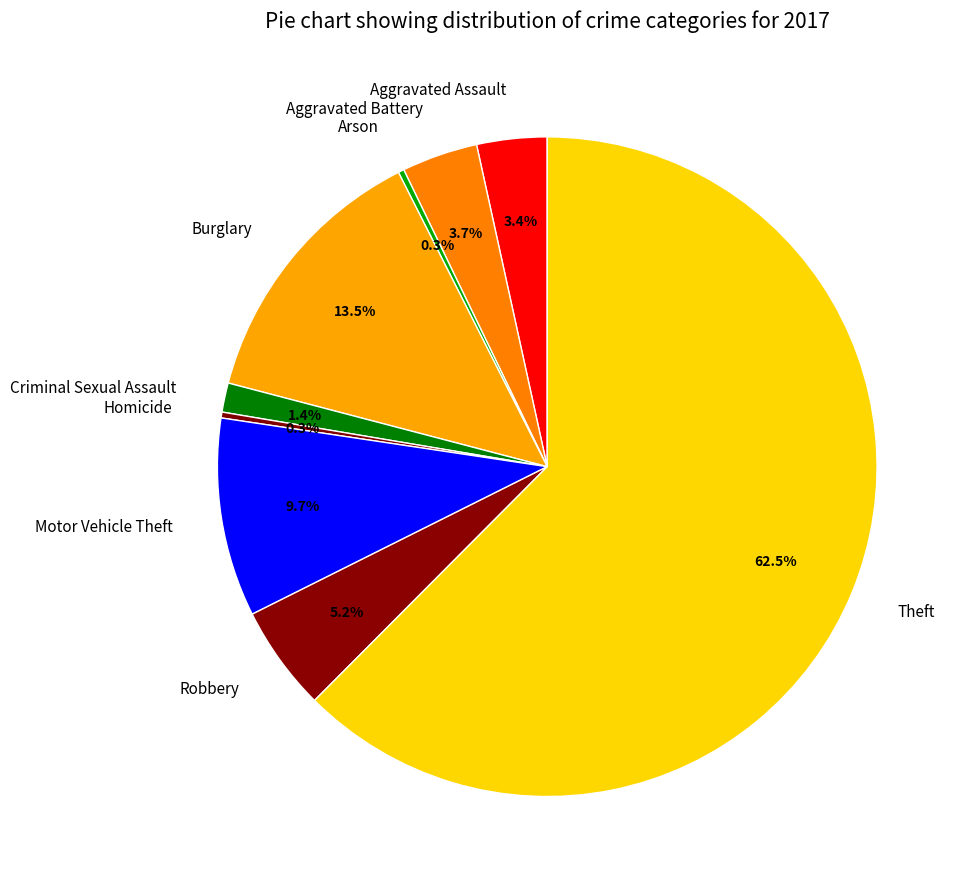

Is Theft the majority of the pie?

Yes